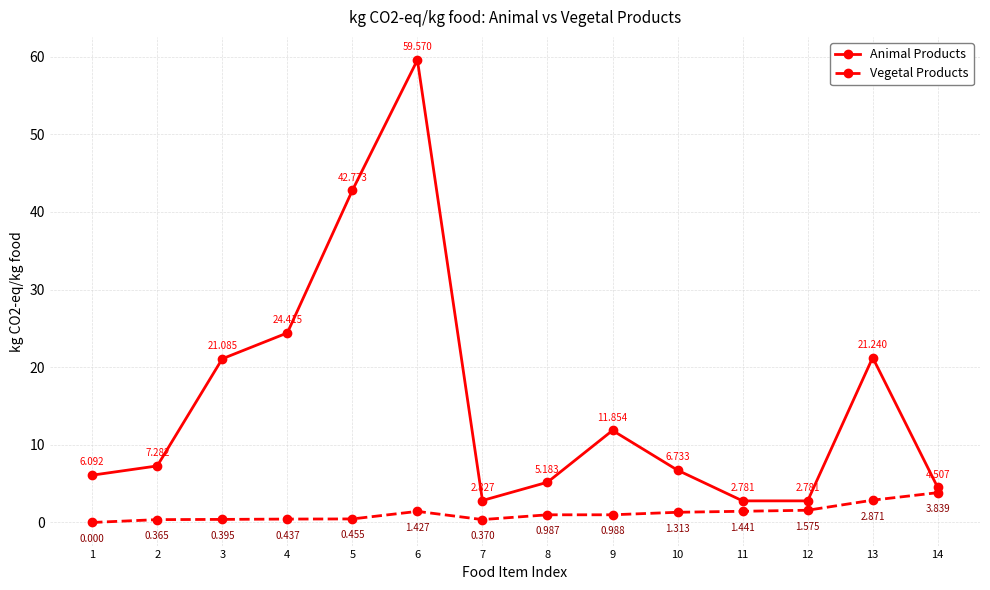

True or false: Vegetal Products has more than 0 points higher than both neighbors.

True